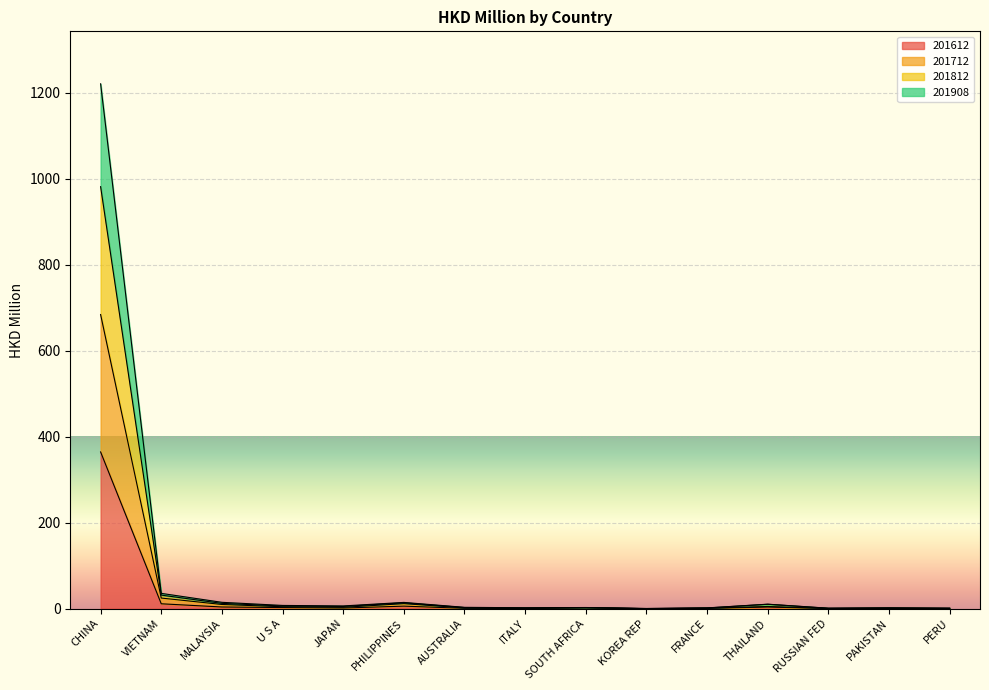

What is the maximum value for 201612?

364.6